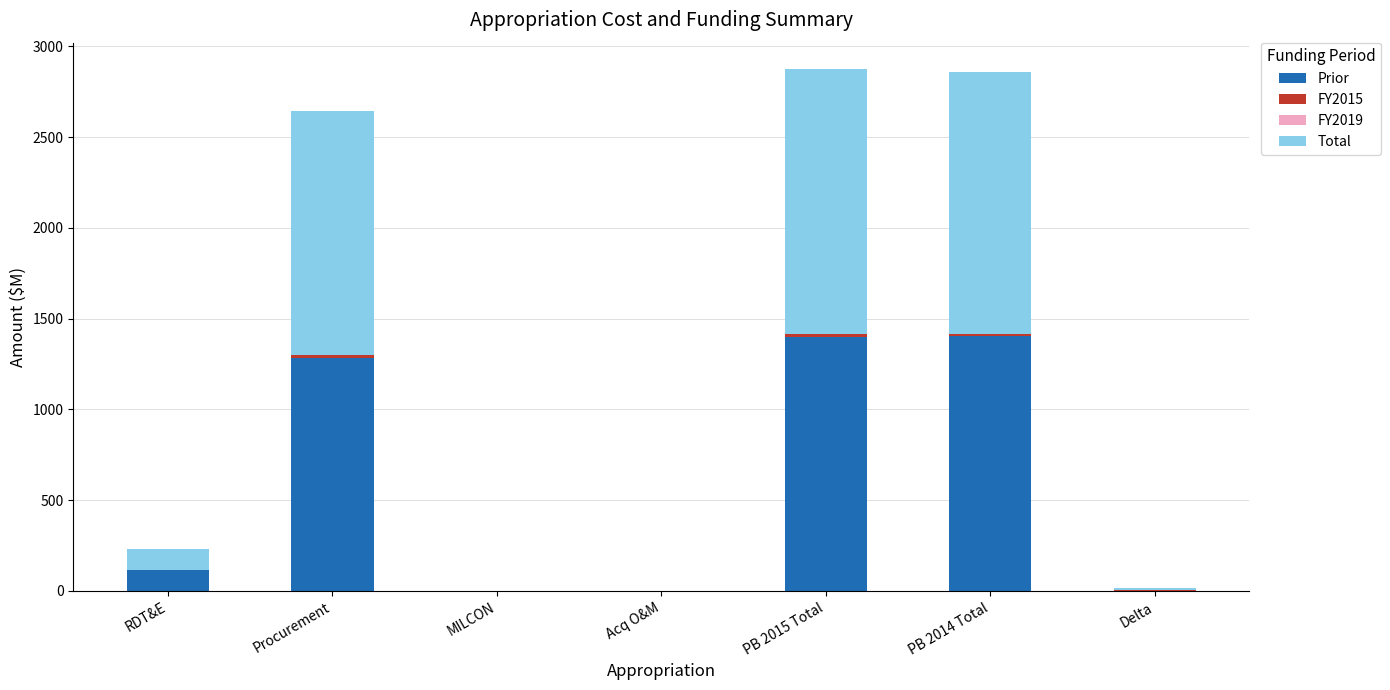

At how many categories does at least one series exceed 502?

3